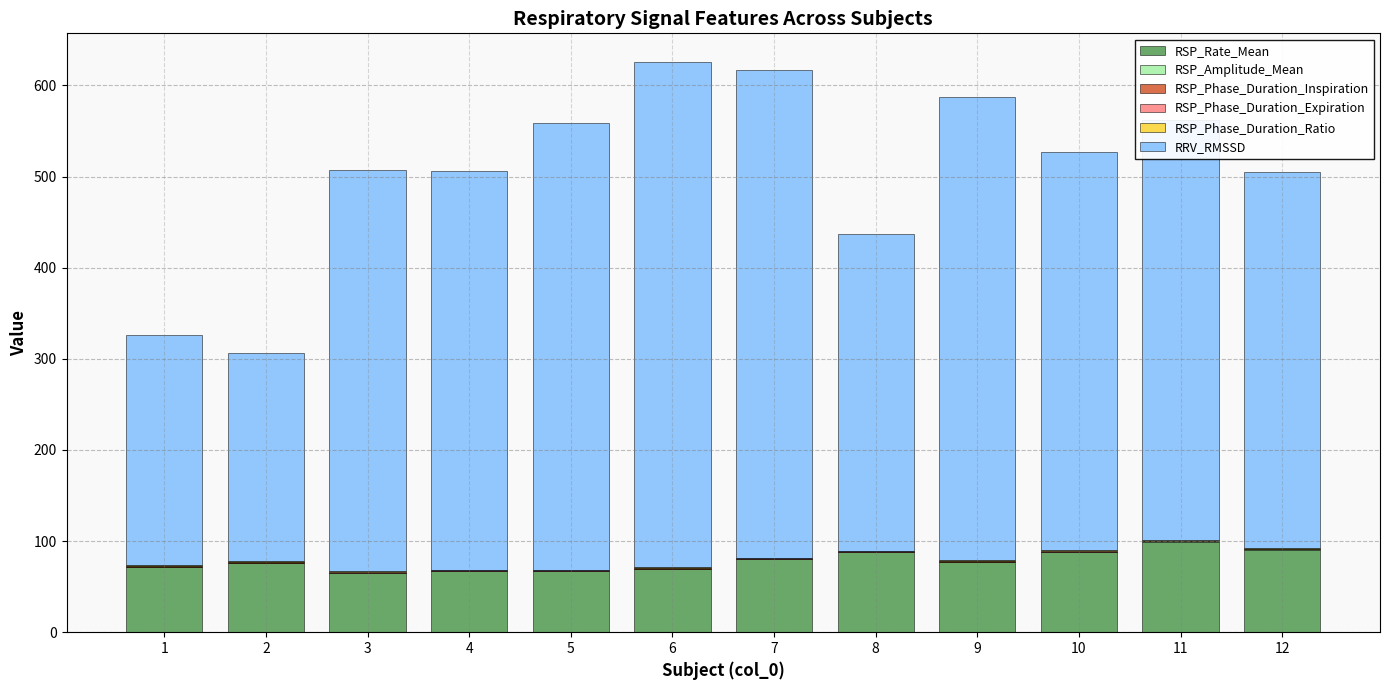

Between 2 and 6, which is larger?

2